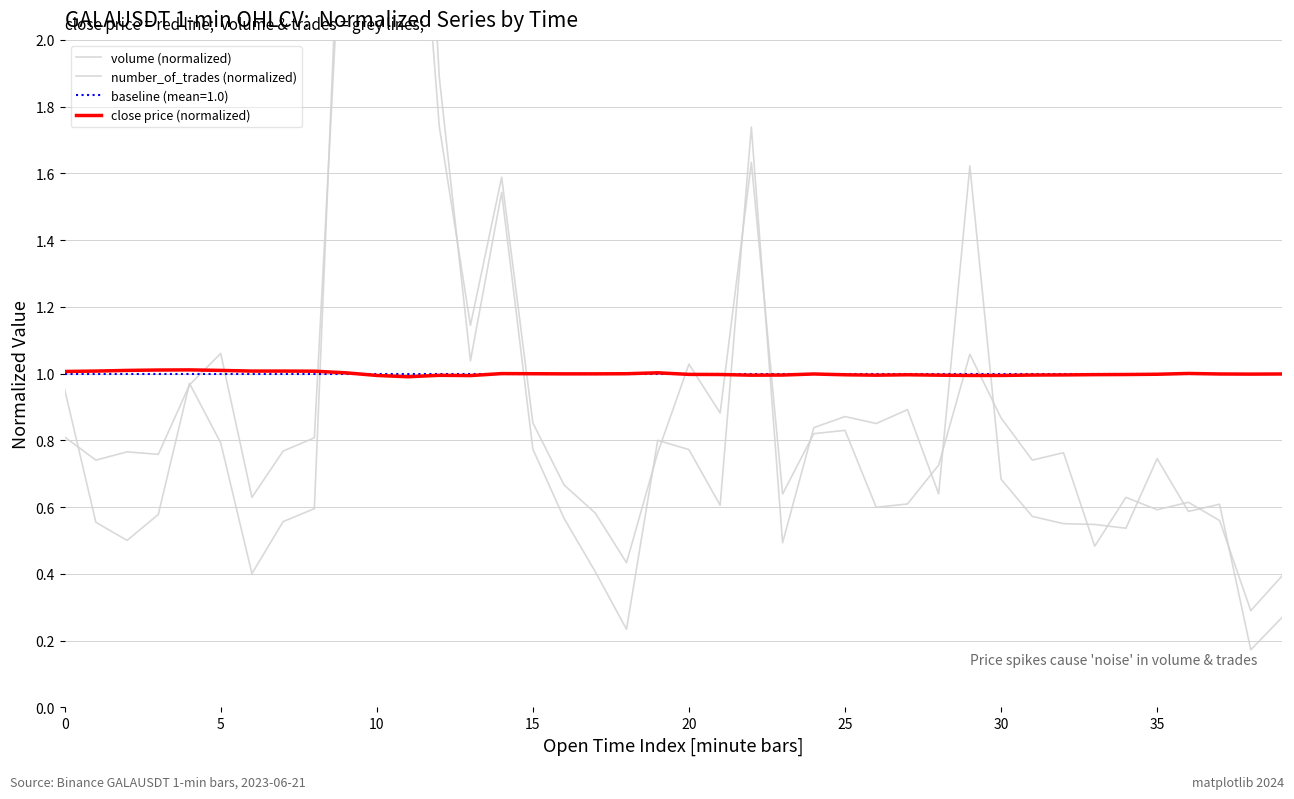

Where is close price (normalized) nearest to the value 1?

15